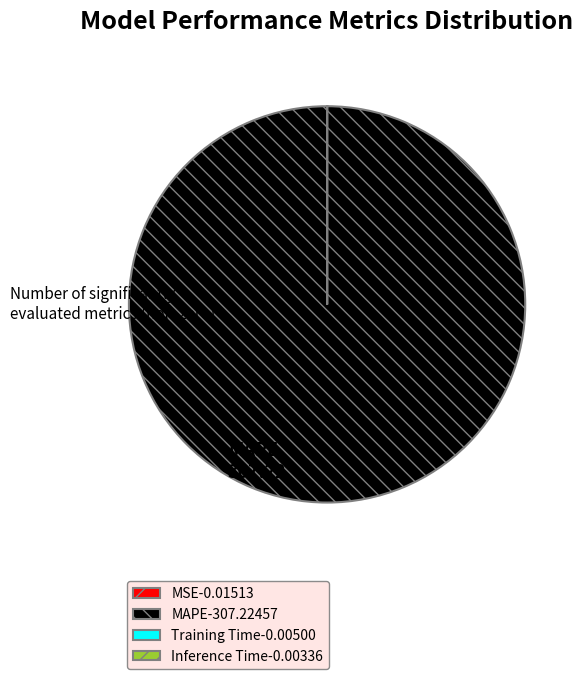

Which category has the biggest portion of the pie?

MAPE-307.22457